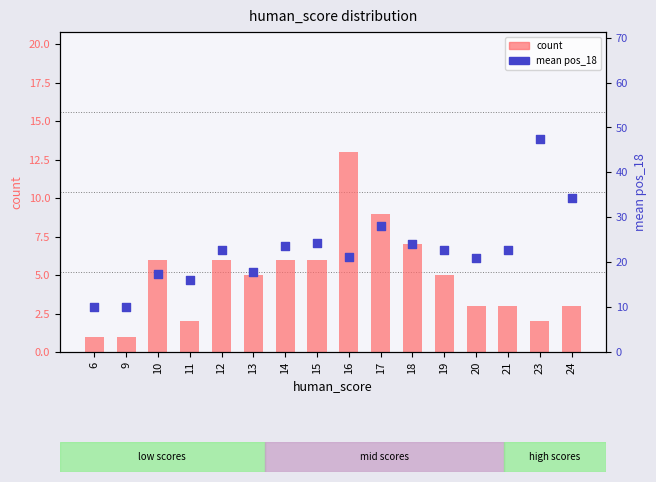

At how many categories does at least one series exceed 37?

1